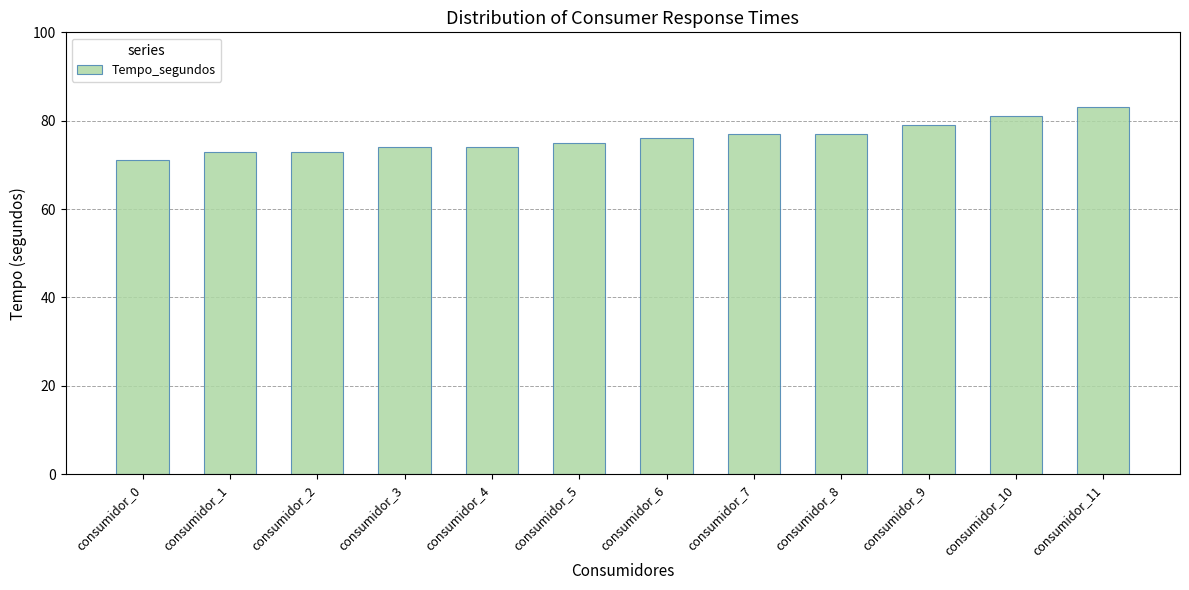

How many data points are less than 76?

6